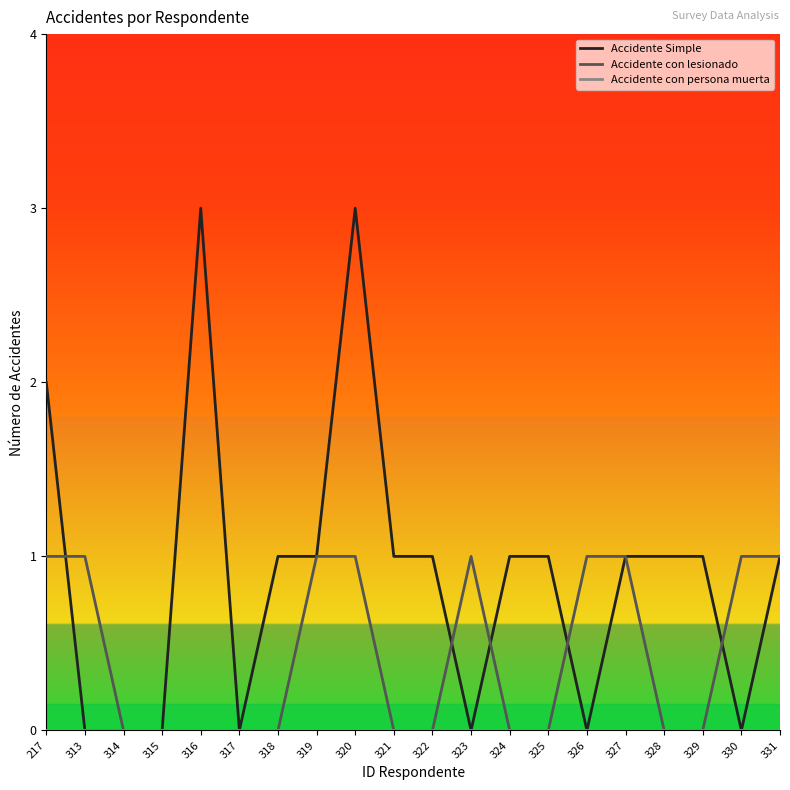

Which series has the largest total across all categories?

Accidente Simple